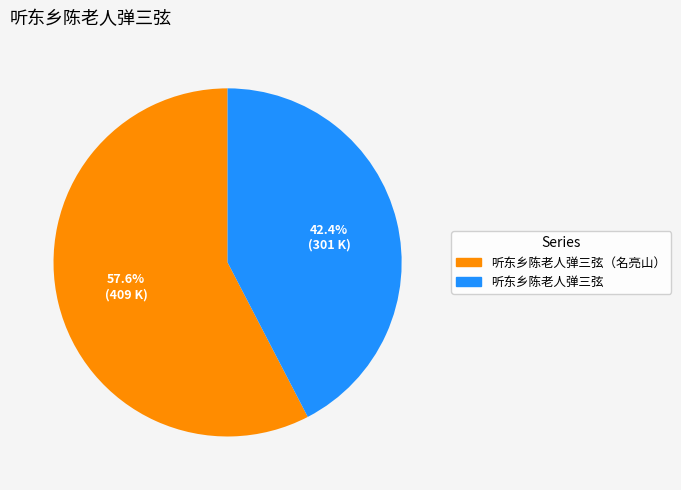

Which slice is the smallest?

听东乡陈老人弹三弦